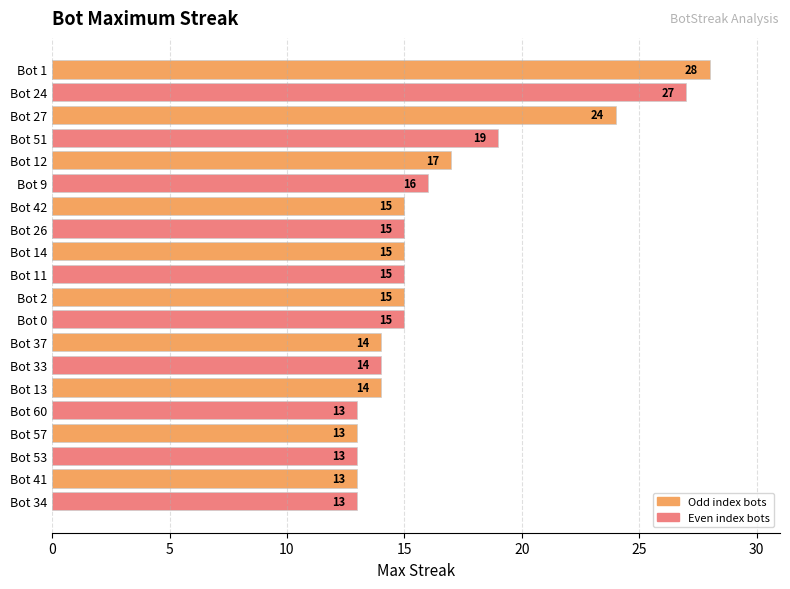

The chart shows a value of 32 at Bot 27. True or false?

False